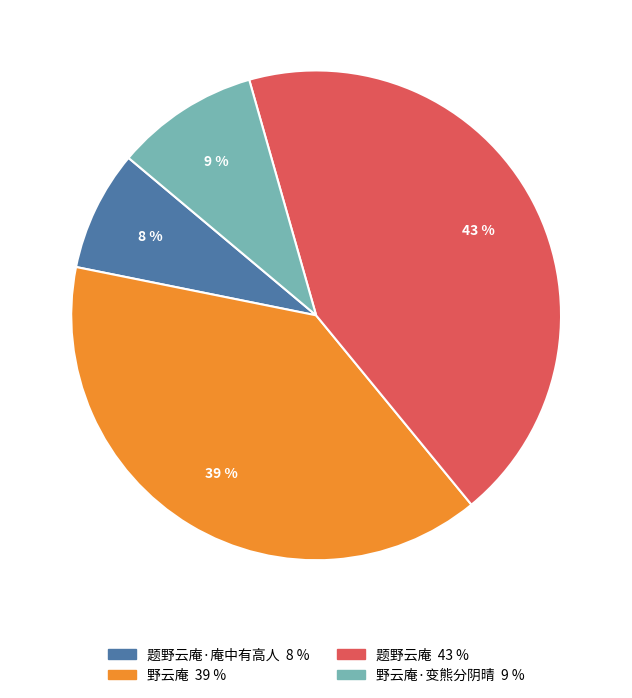

How many segments does this pie chart have?

4